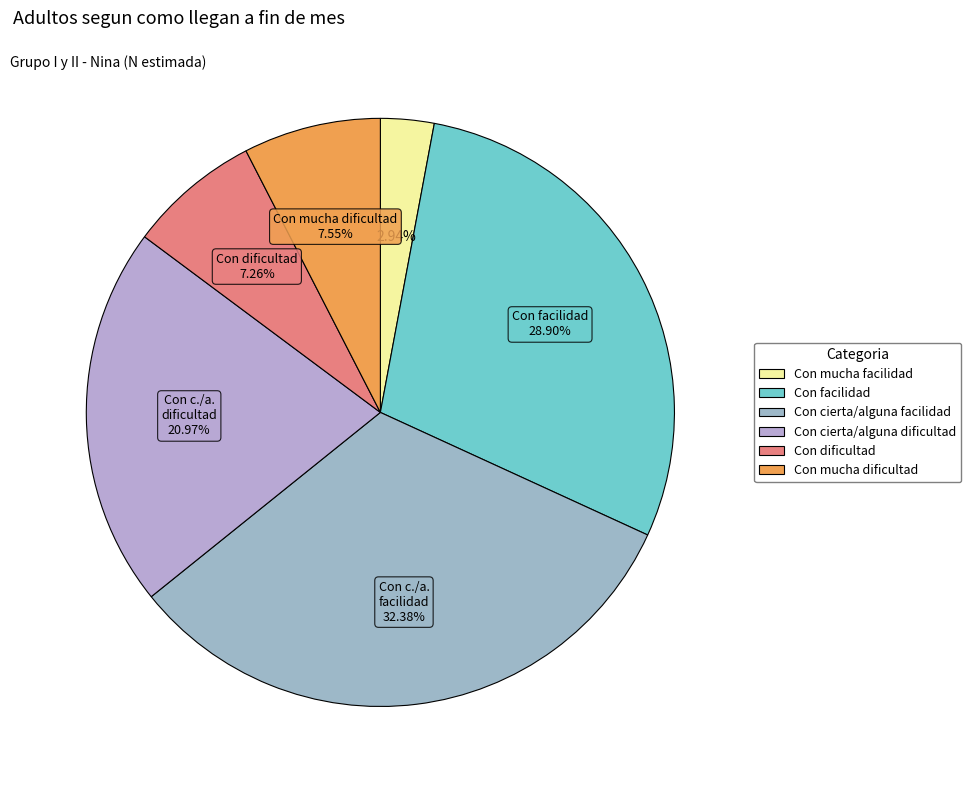

To the nearest percent, what is the average slice percentage?

17%